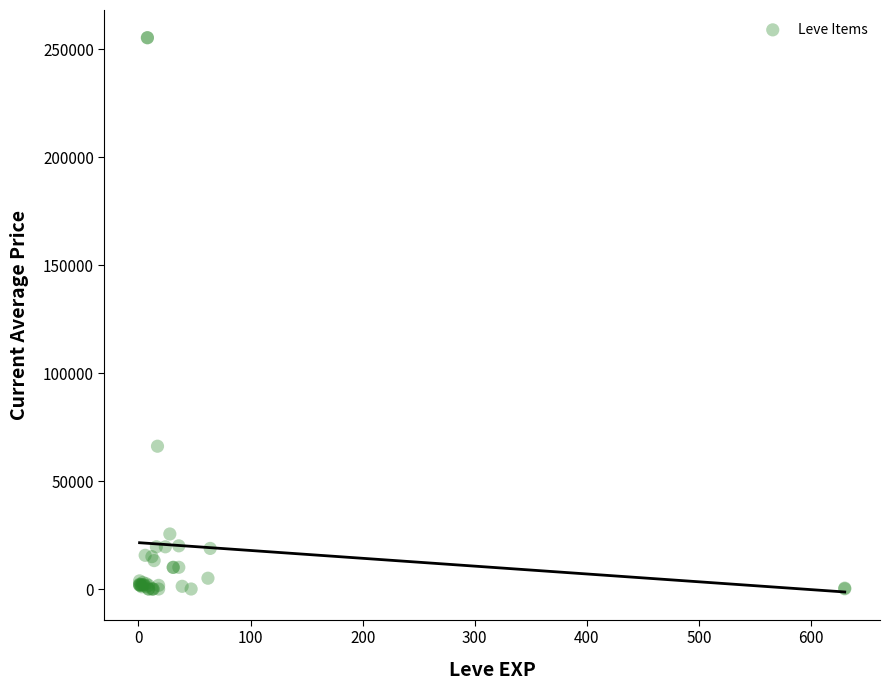

What Y value in the scatter plot is closest to 127724?

66165